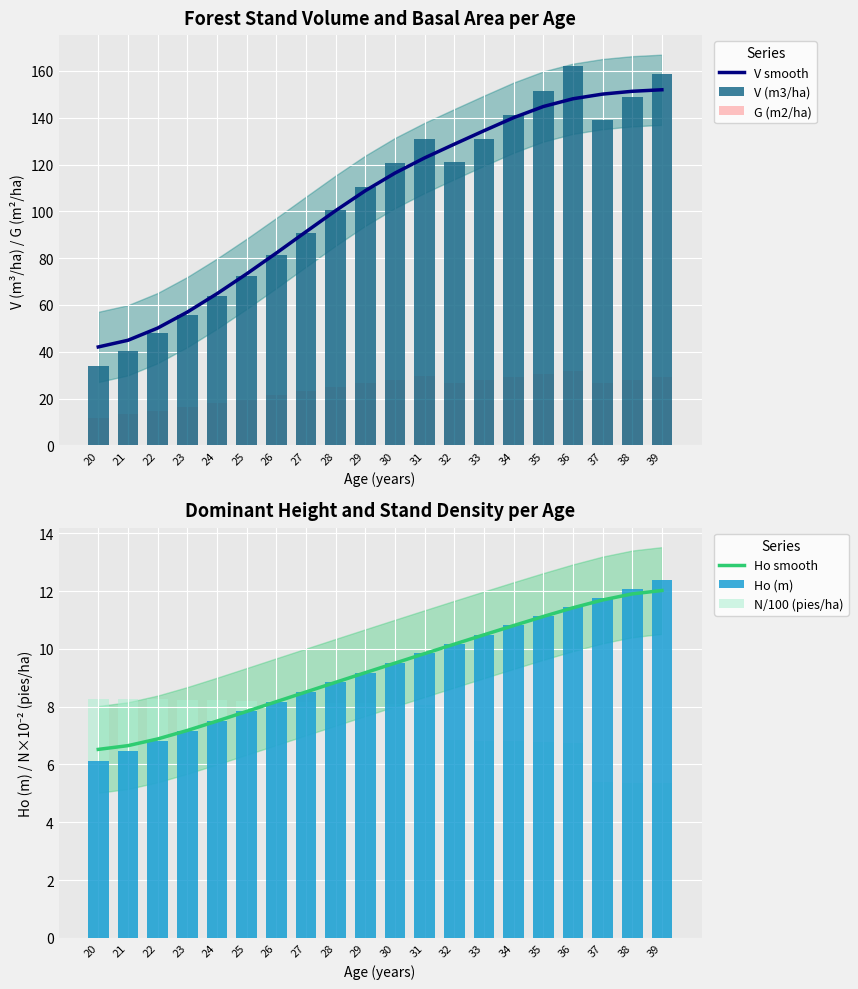

The V smooth series shows 91.3 at 27. True or false?

True